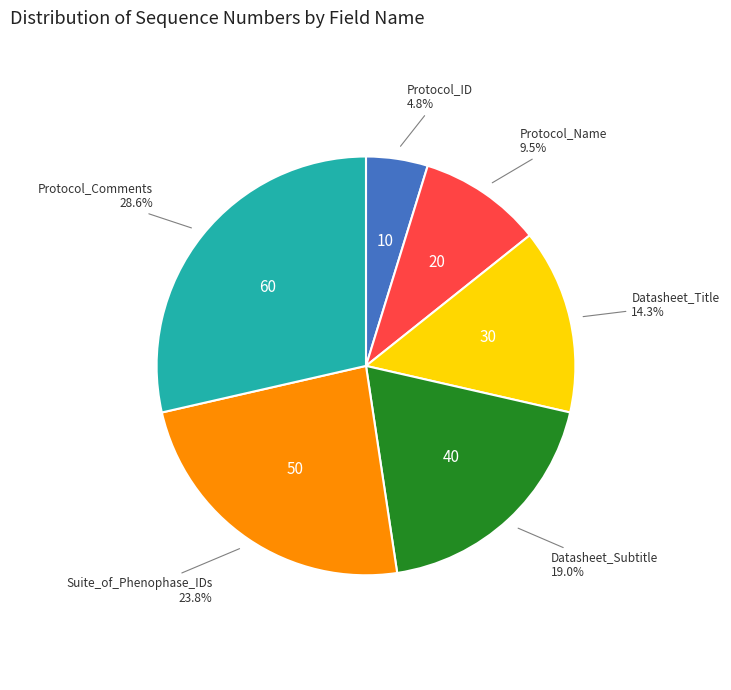

Is there a majority slice in this chart?

No